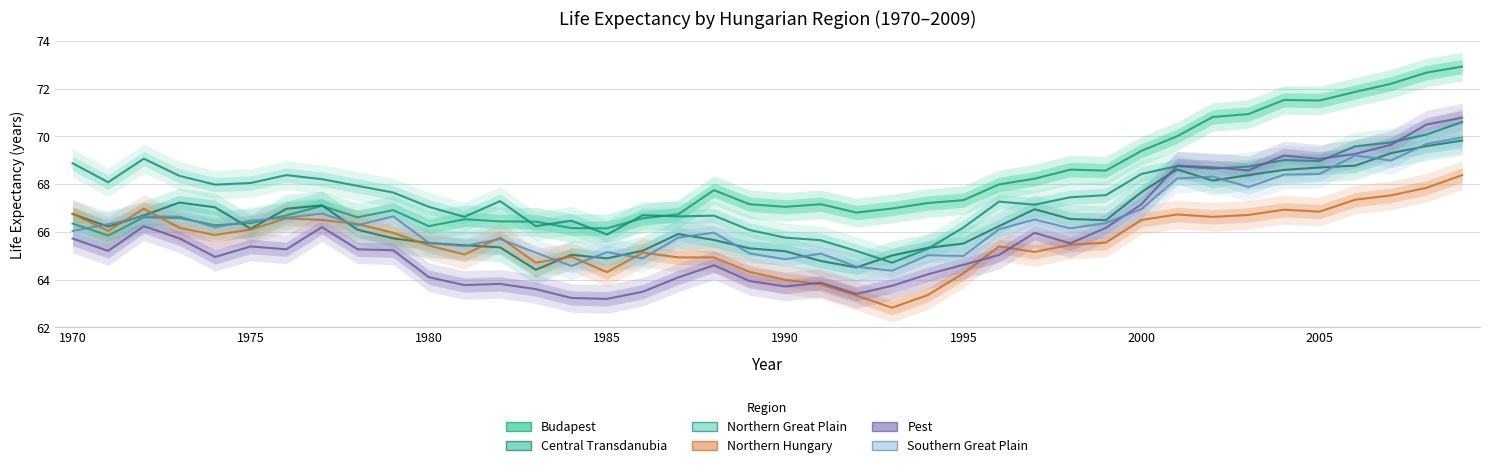

Read the Pest value at 2000.

67.2